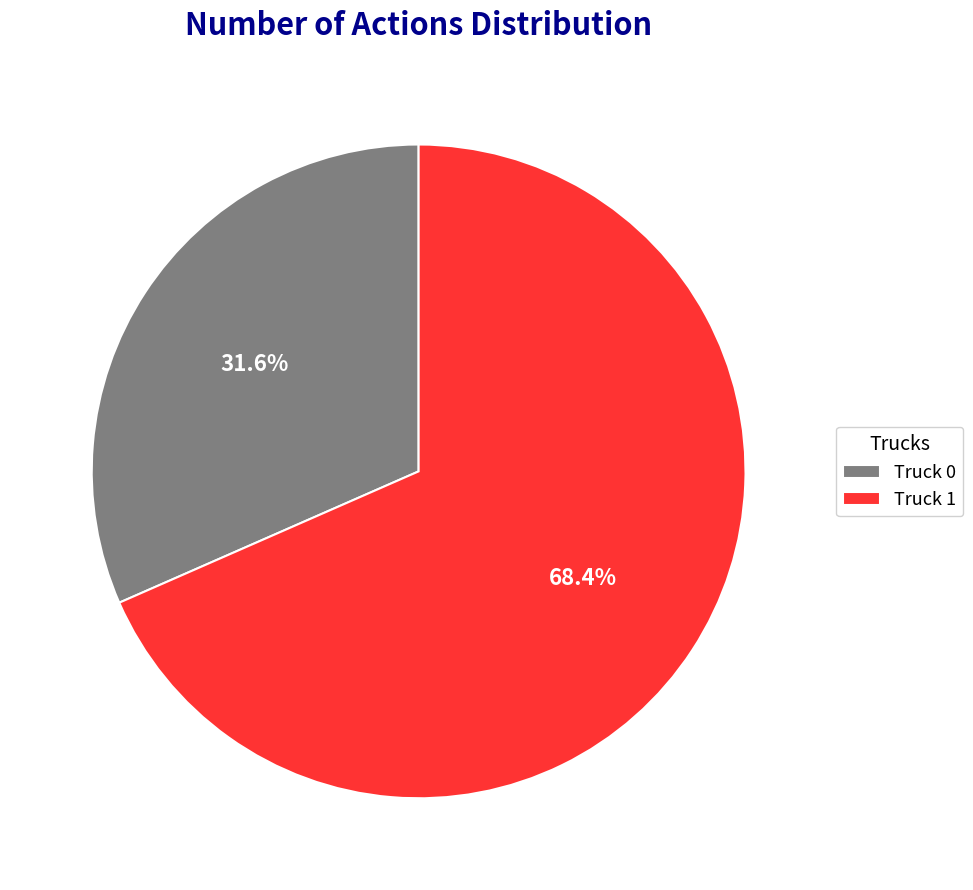

Which slice is the smallest?

Truck 0